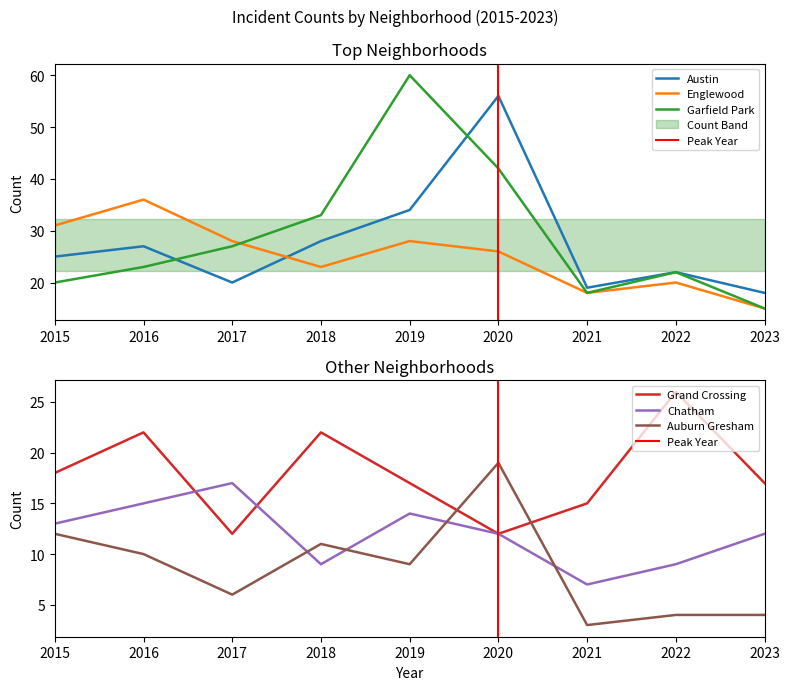

Is the value of Grand Crossing at 2019 greater than the value of Garfield Park at 2018?

No